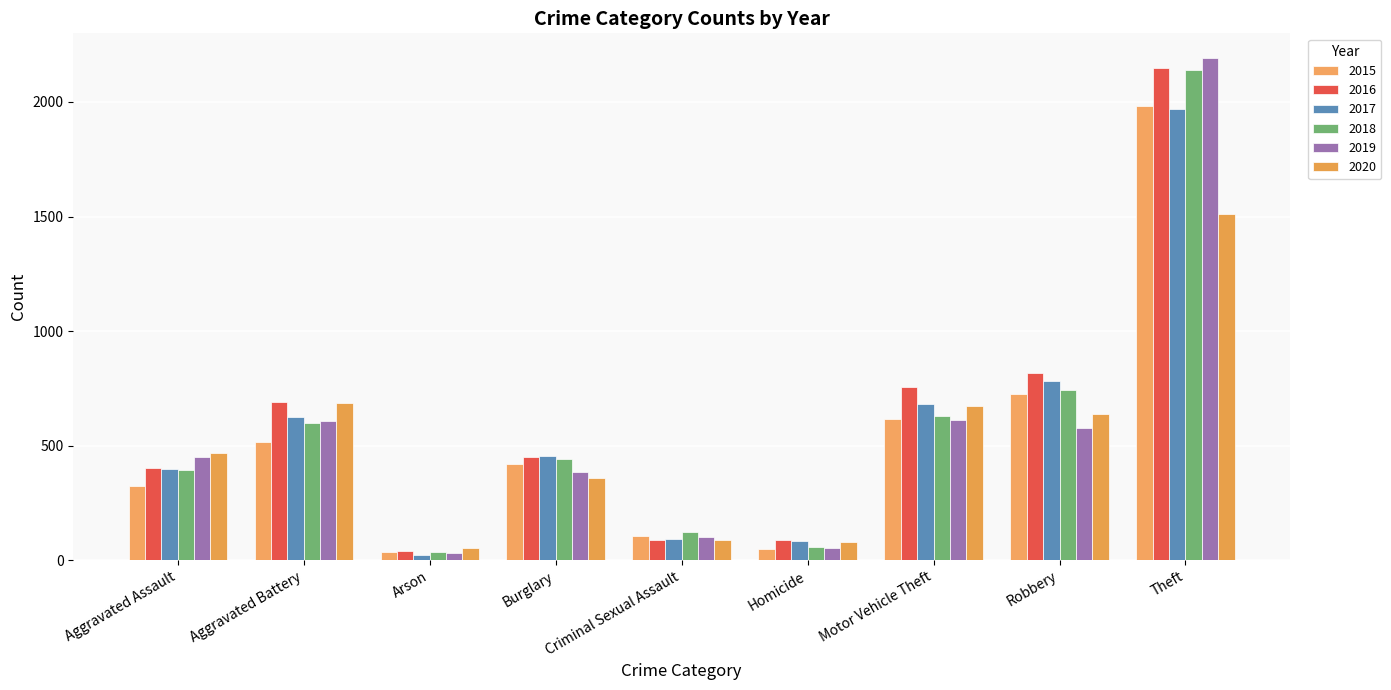

At which category does the chart reach its minimum across all series?

Arson